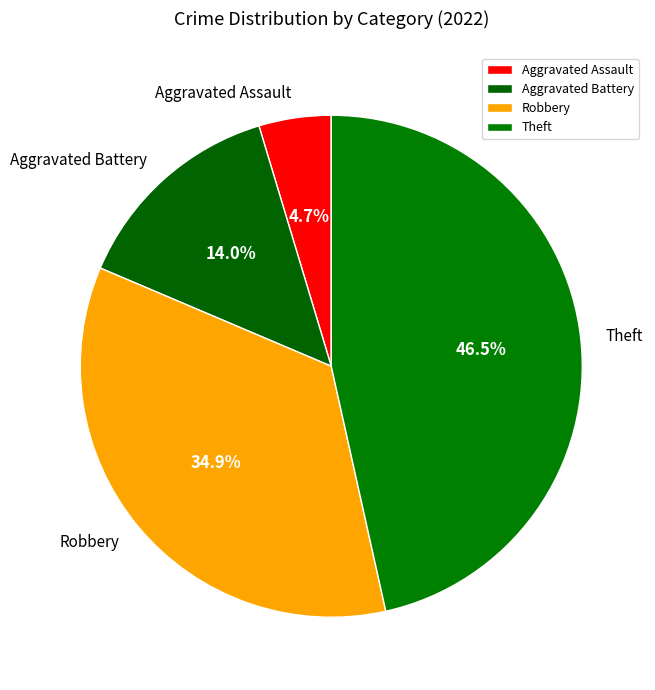

True or false: Aggravated Assault accounts for 5% of the total.

True